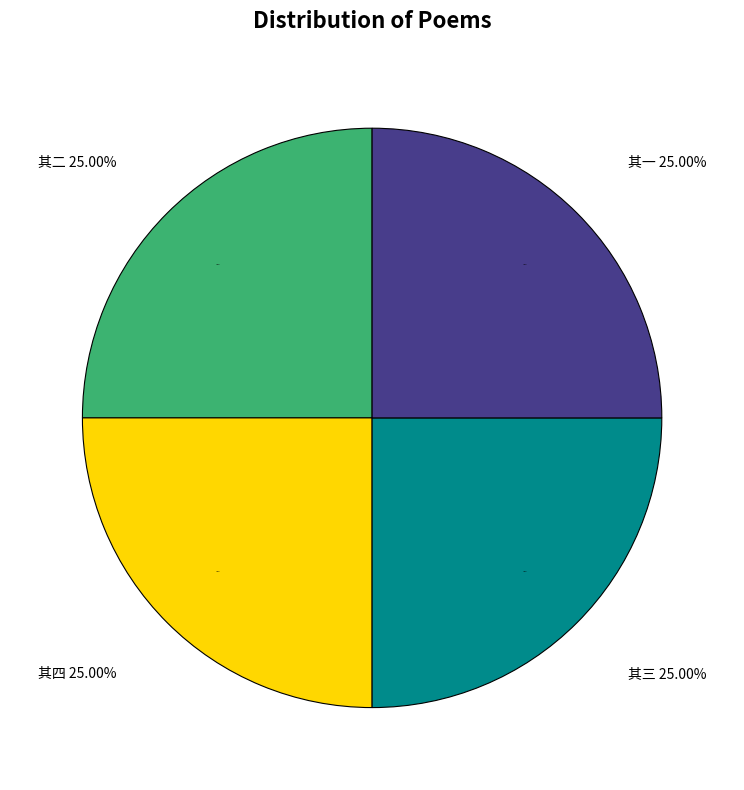

Is it true that 暇日邀王天任诸公游南坡天任有诗因次韵 其三 is 36% of the pie?

False